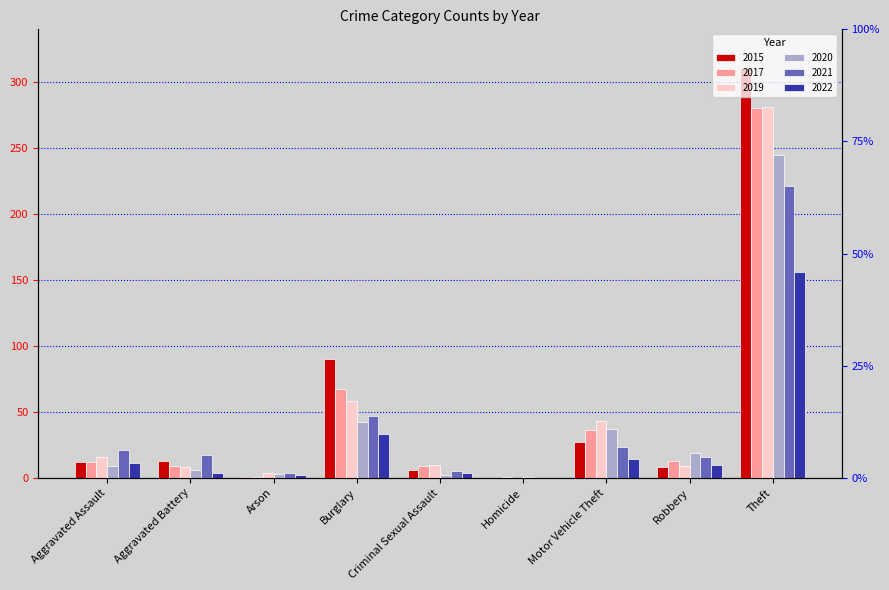

At which label does 2021 reach its peak?

Theft